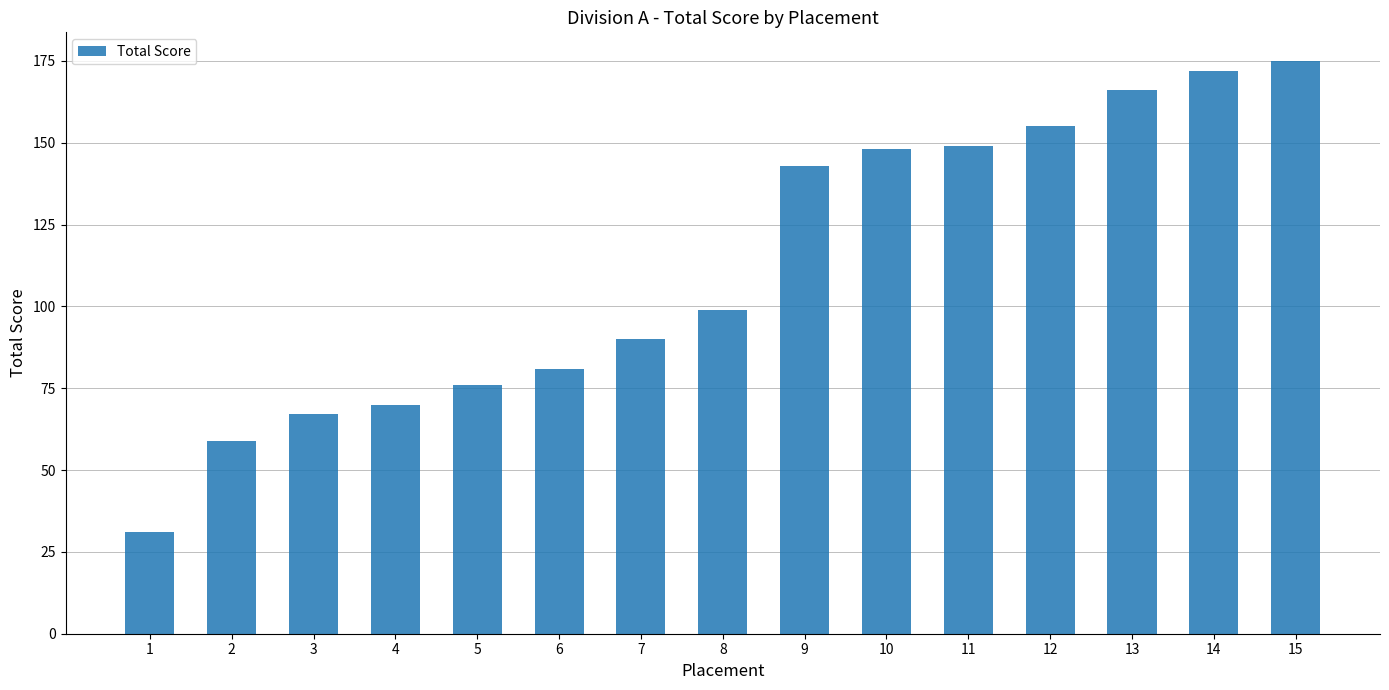

Reading right to left, list all the values displayed in this chart.

15=175	14=172	13=166	12=155	11=149	10=148	9=143	8=99	7=90	6=81	5=76	4=70	3=67	2=59	1=31